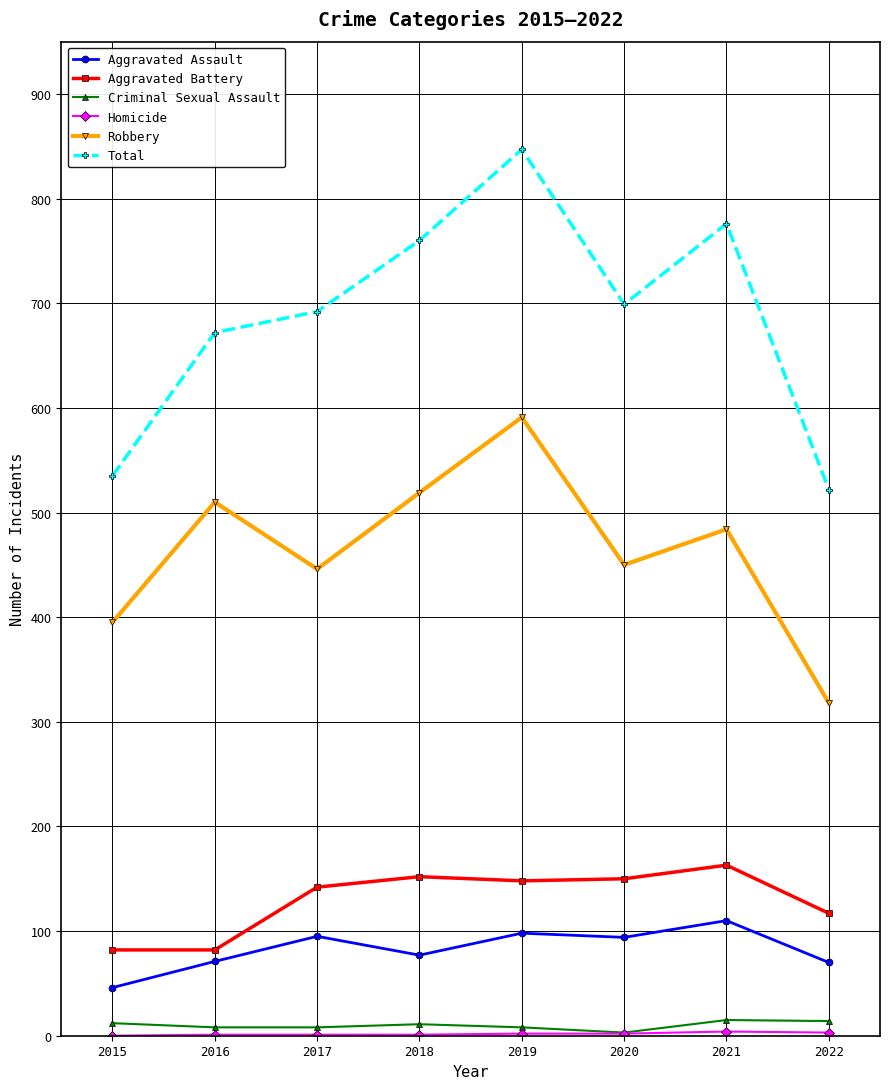

Between 2018 and 2019, which series saw the biggest shift?

Total